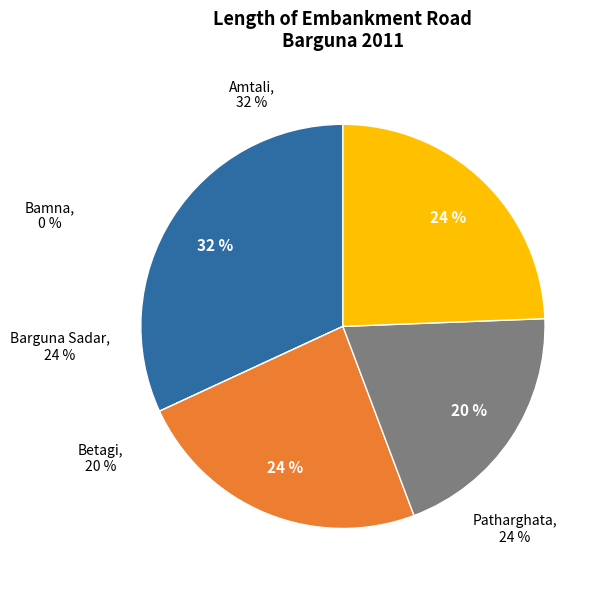

To the nearest percent, what is the difference between the Bamna and Barguna Sadar slice percentages?

24%